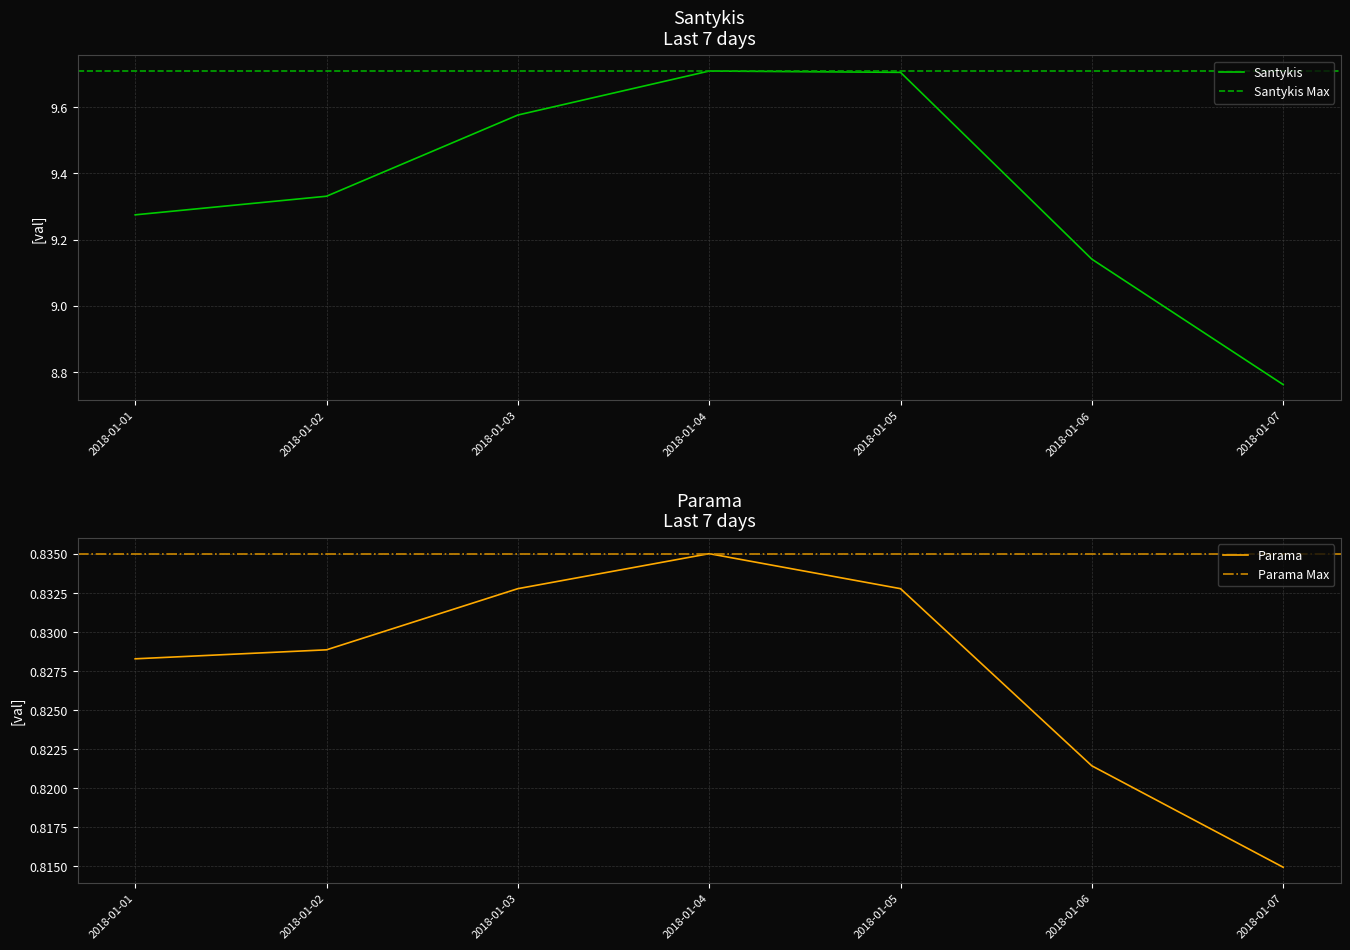

True or false: Santykis and Parama cross at least once.

False